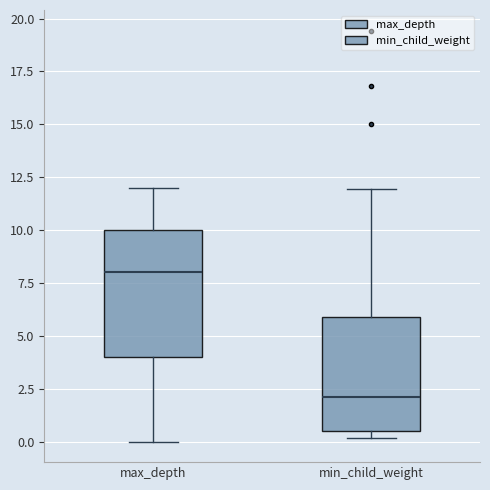

Which box is the tallest, from its lower edge to its upper edge?

max_depth